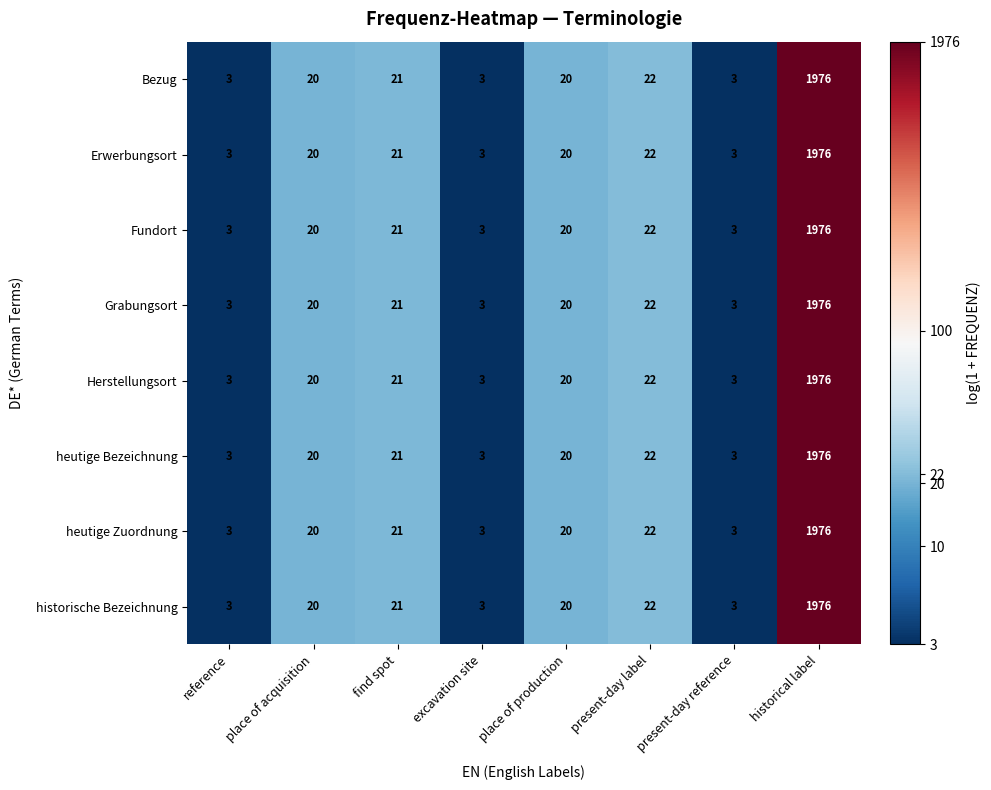

At which category is the sum across all series the highest?

historical label